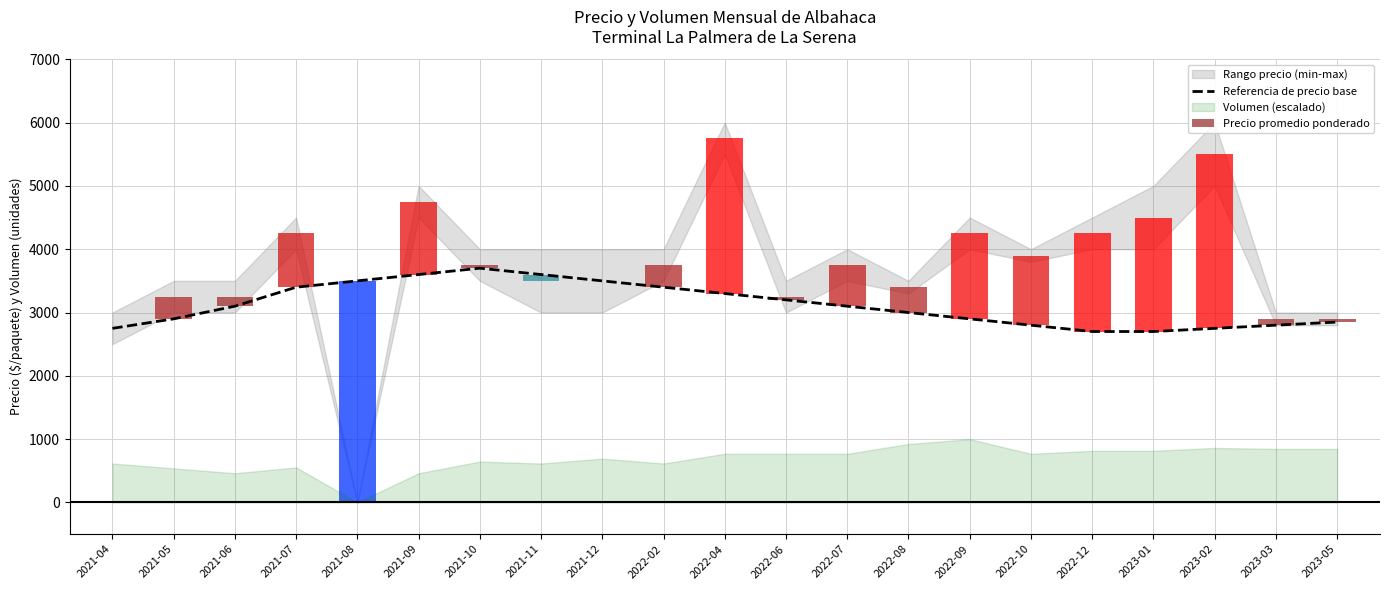

What is the sum of the values at 2021-05 and 2023-01?

5600